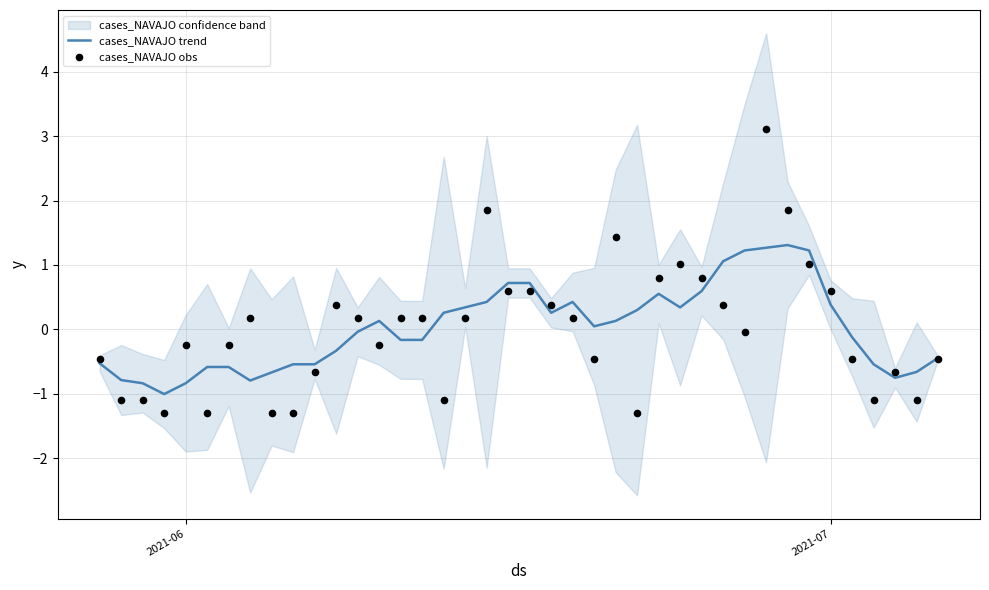

Which series contains the highest Y value?

cases_NAVAJO obs